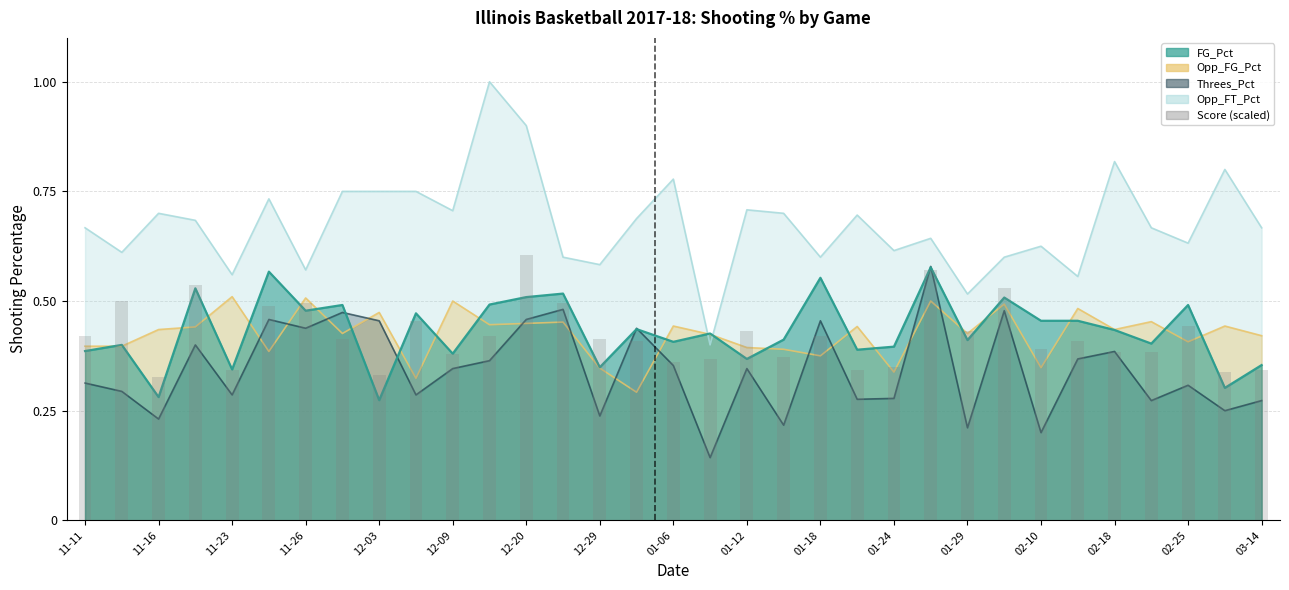

What is the difference between the maximum and minimum values?

0.3